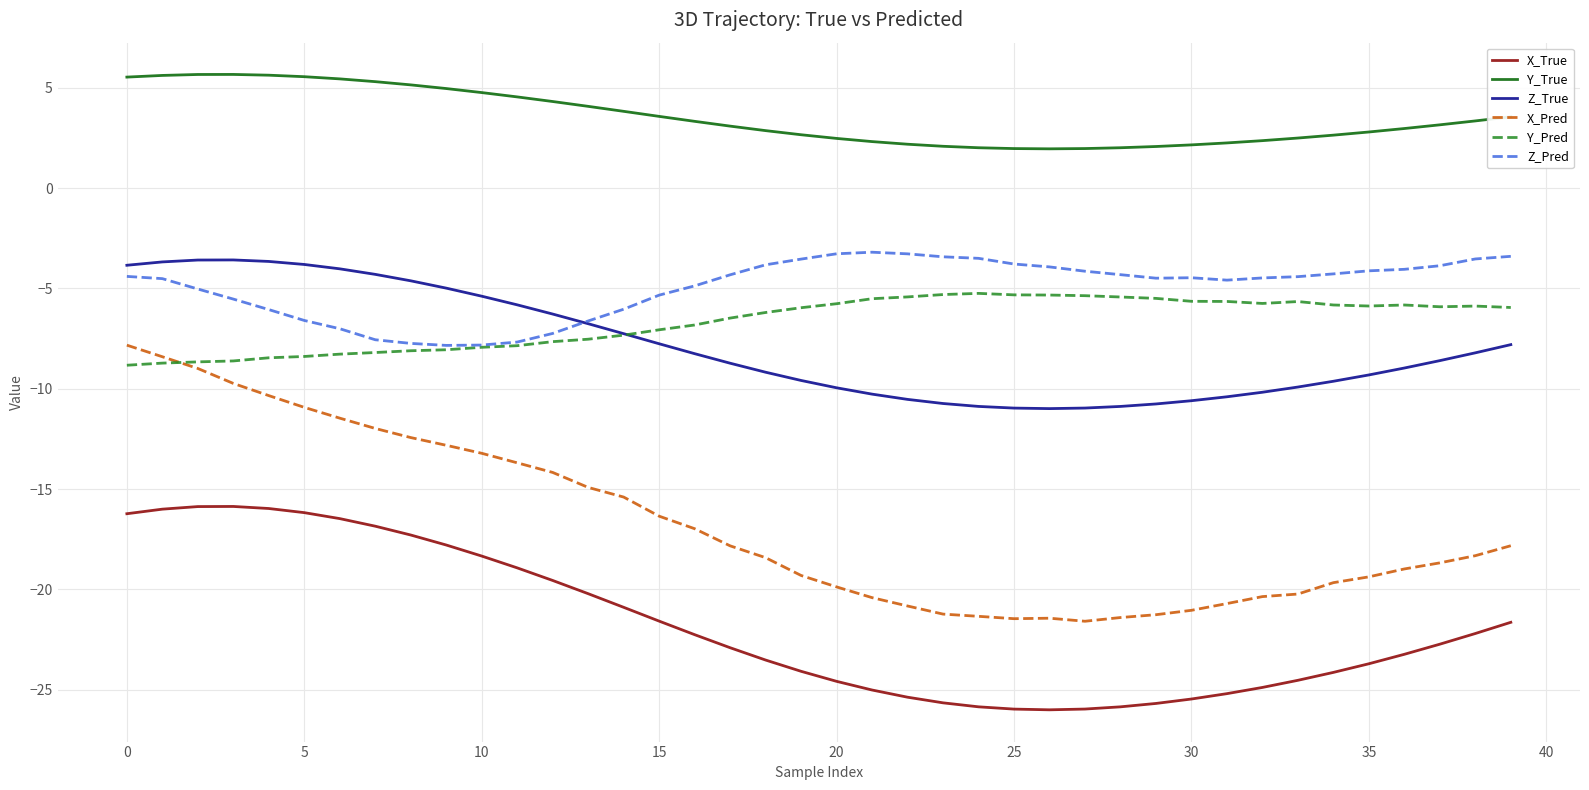

True or false: Y_Pred and Y_True cross at least once.

False